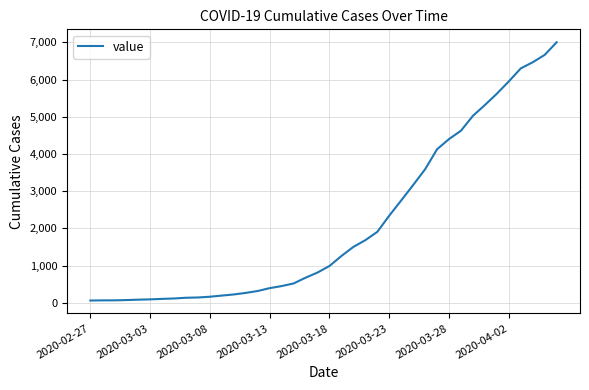

What is the difference between the maximum and minimum values?

6939